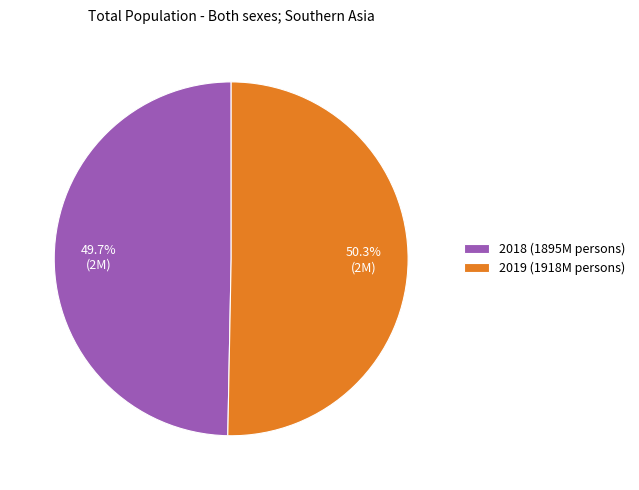

What is the smallest slice in the pie chart?

2018